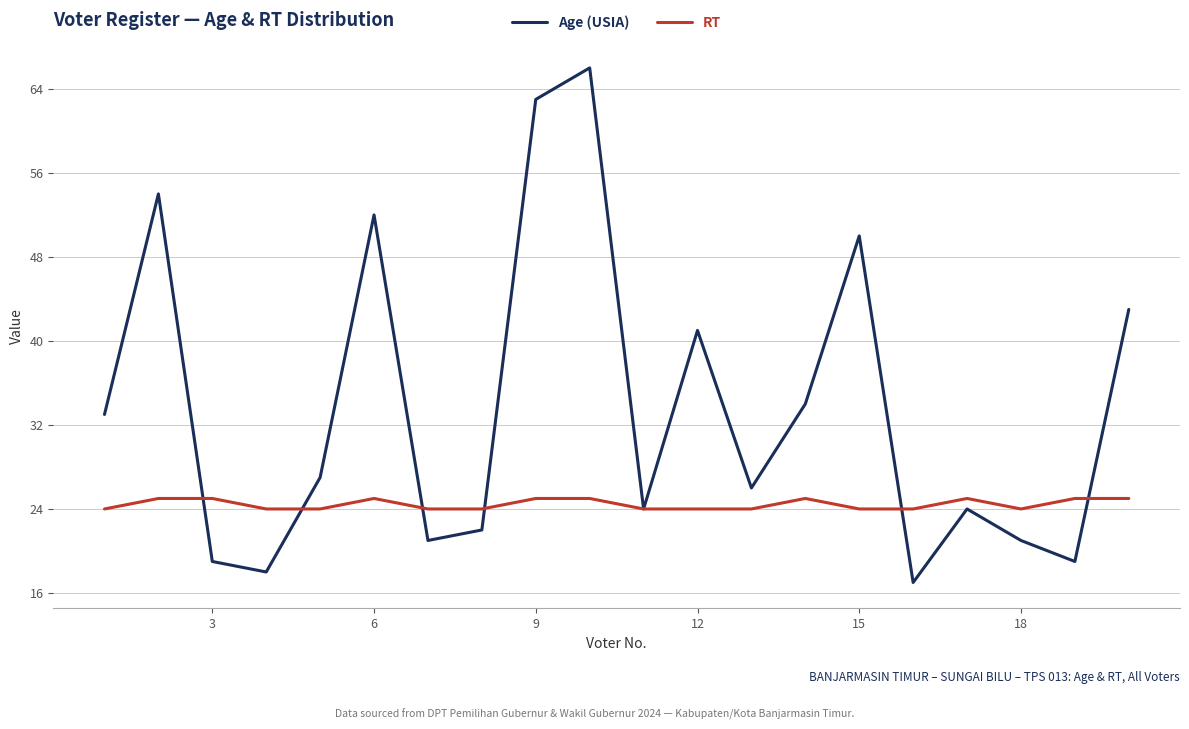

List the series in order of their peak value, highest first.

Age (USIA), RT